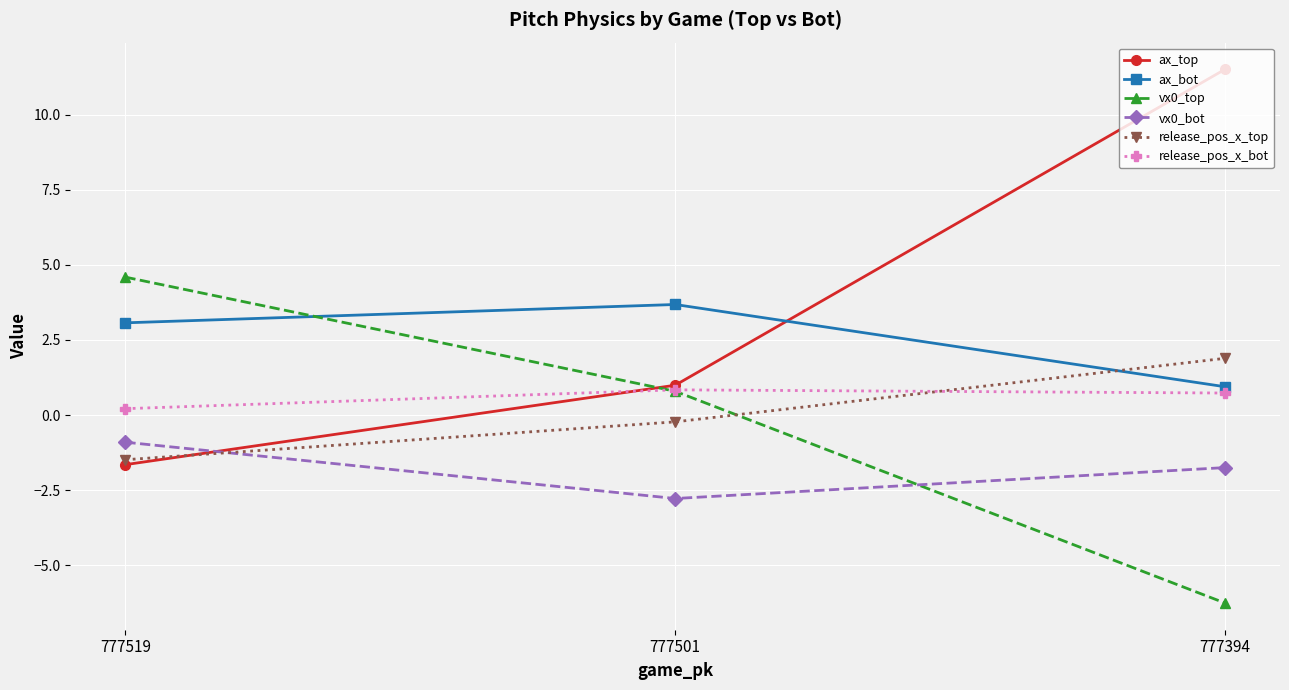

Which series has the widest spread of values?

ax_top